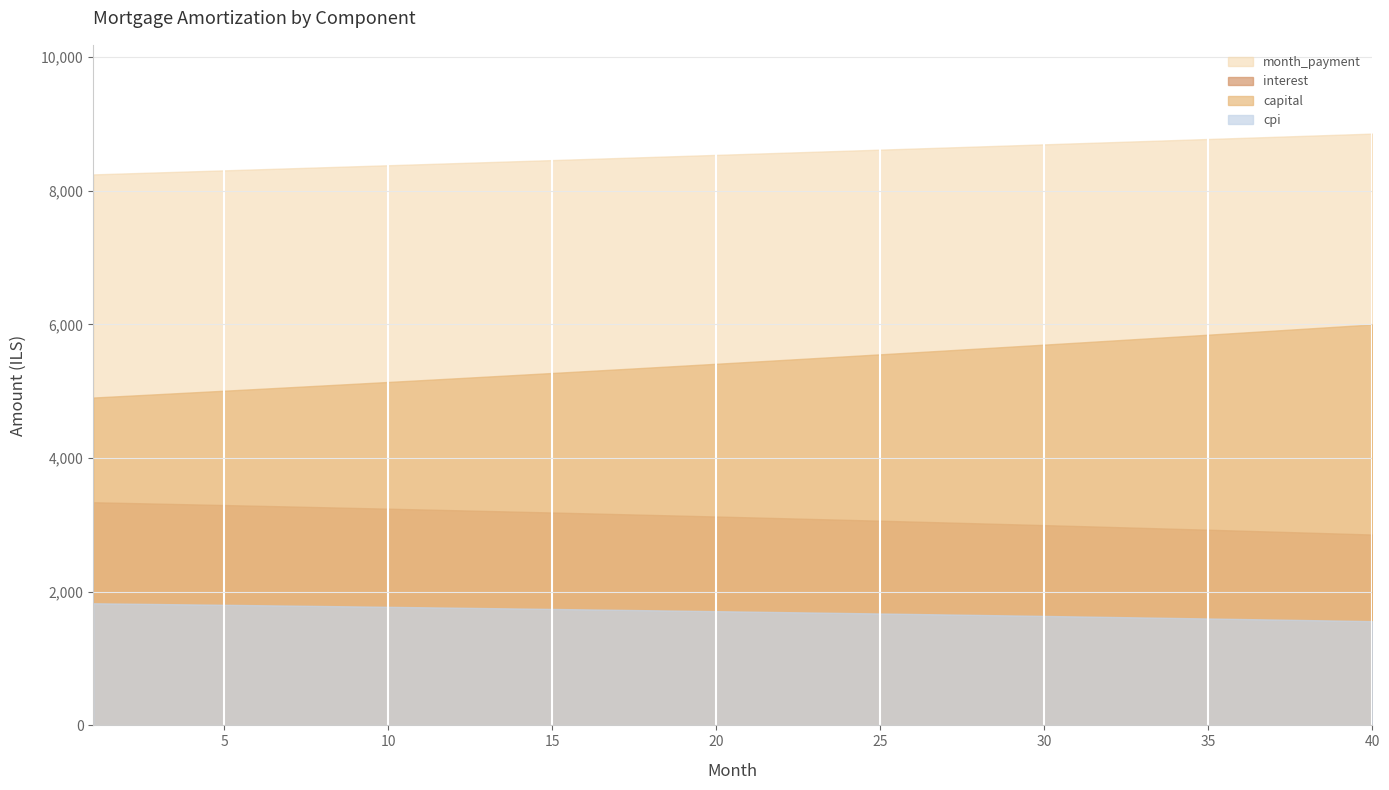

What are all the series names shown in the legend?

month_payment, interest, capital, cpi